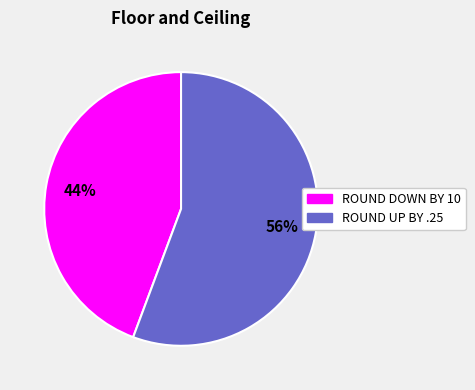

To the nearest percent, what is the combined percentage of ROUND UP BY .25 and ROUND DOWN BY 10?

100%